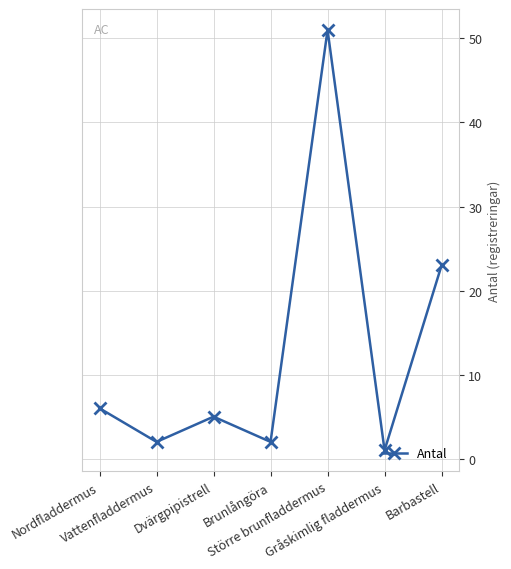

What is the difference between the maximum and minimum values?

50